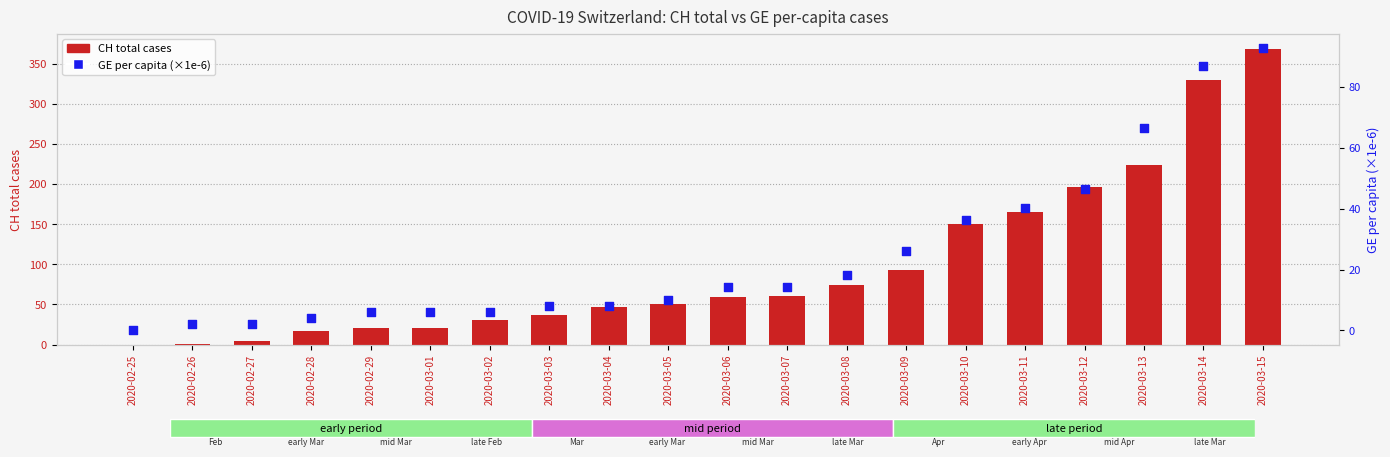

Which series has the widest spread of Y values?

CH total cases